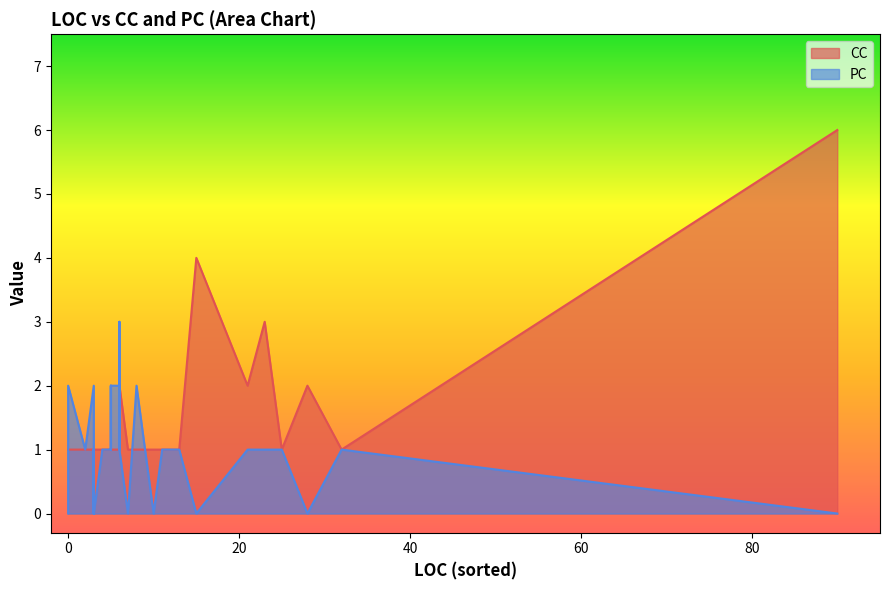

List the series in order of their peak value, lowest first.

PC, CC